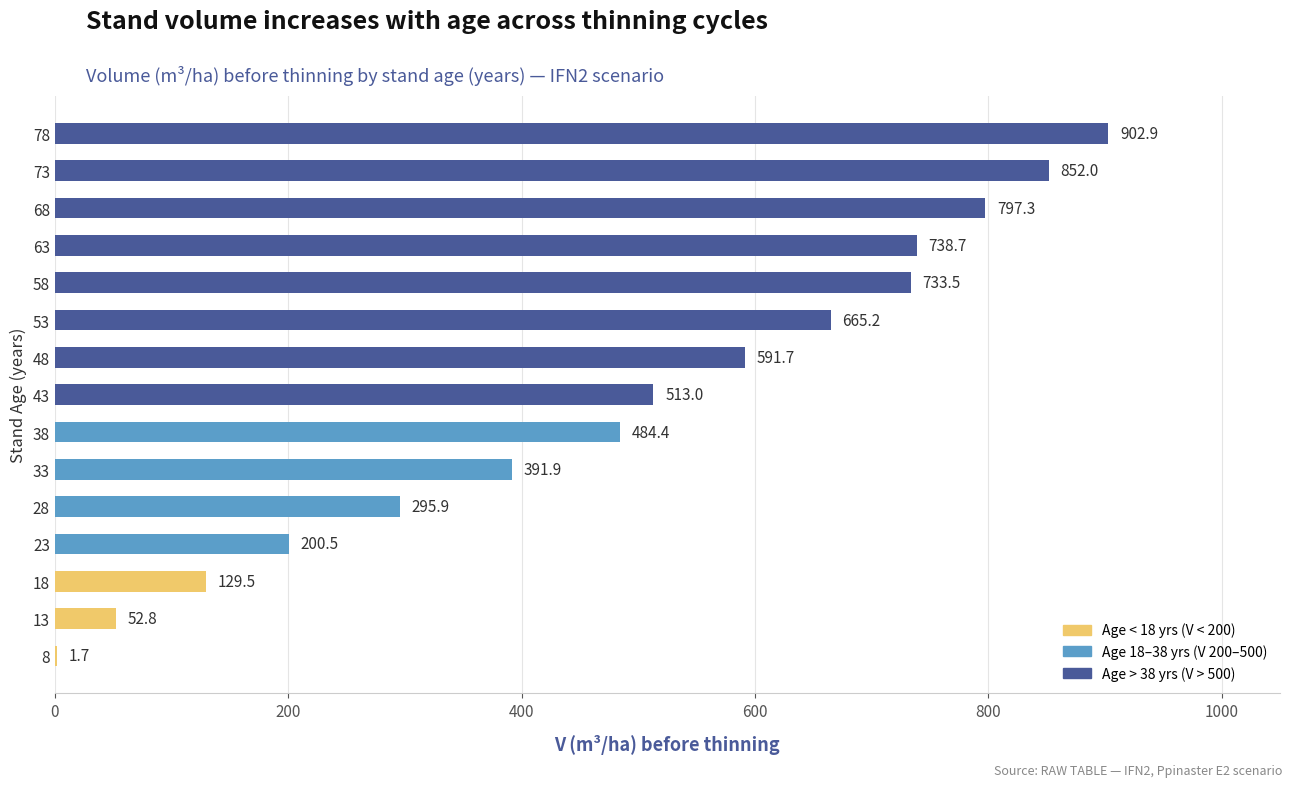

The chart shows a value of 1.7 at 8. True or false?

True